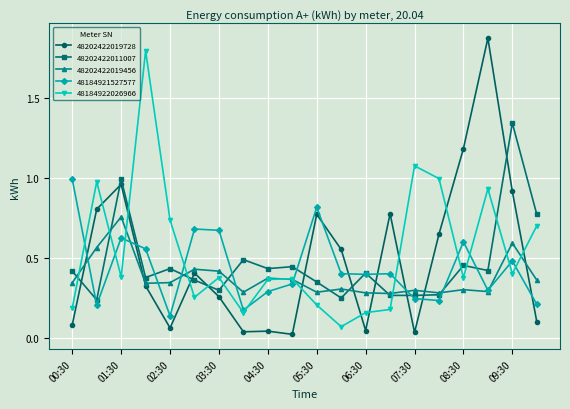

How many interior local peaks does the 48184921527577 series have?

6